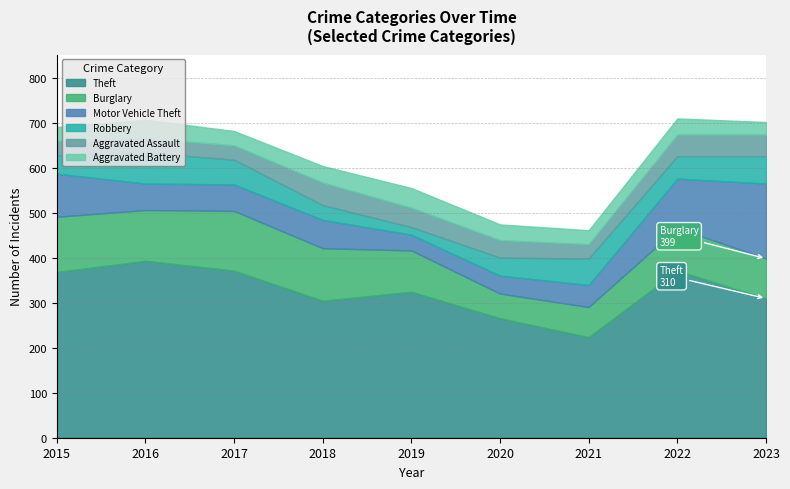

True or false: Burglary and Theft intersect in this chart.

False